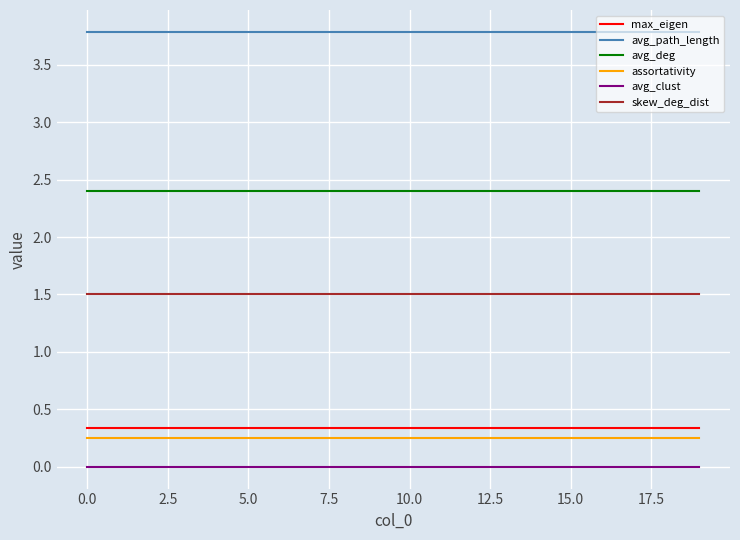

Which series has the largest total across all categories?

avg_path_length